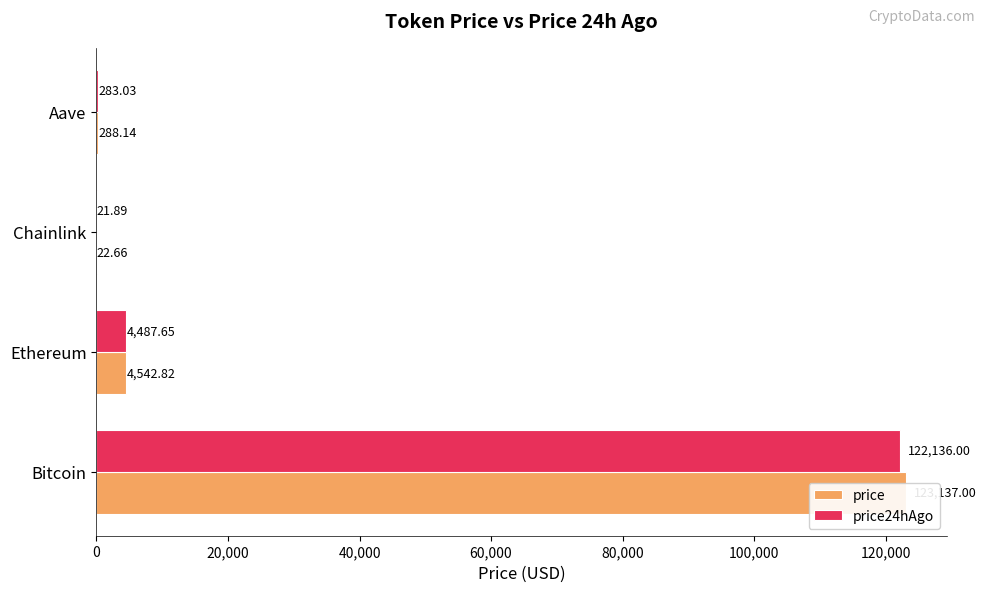

What is the average value of the price24hAgo series?

31732.1